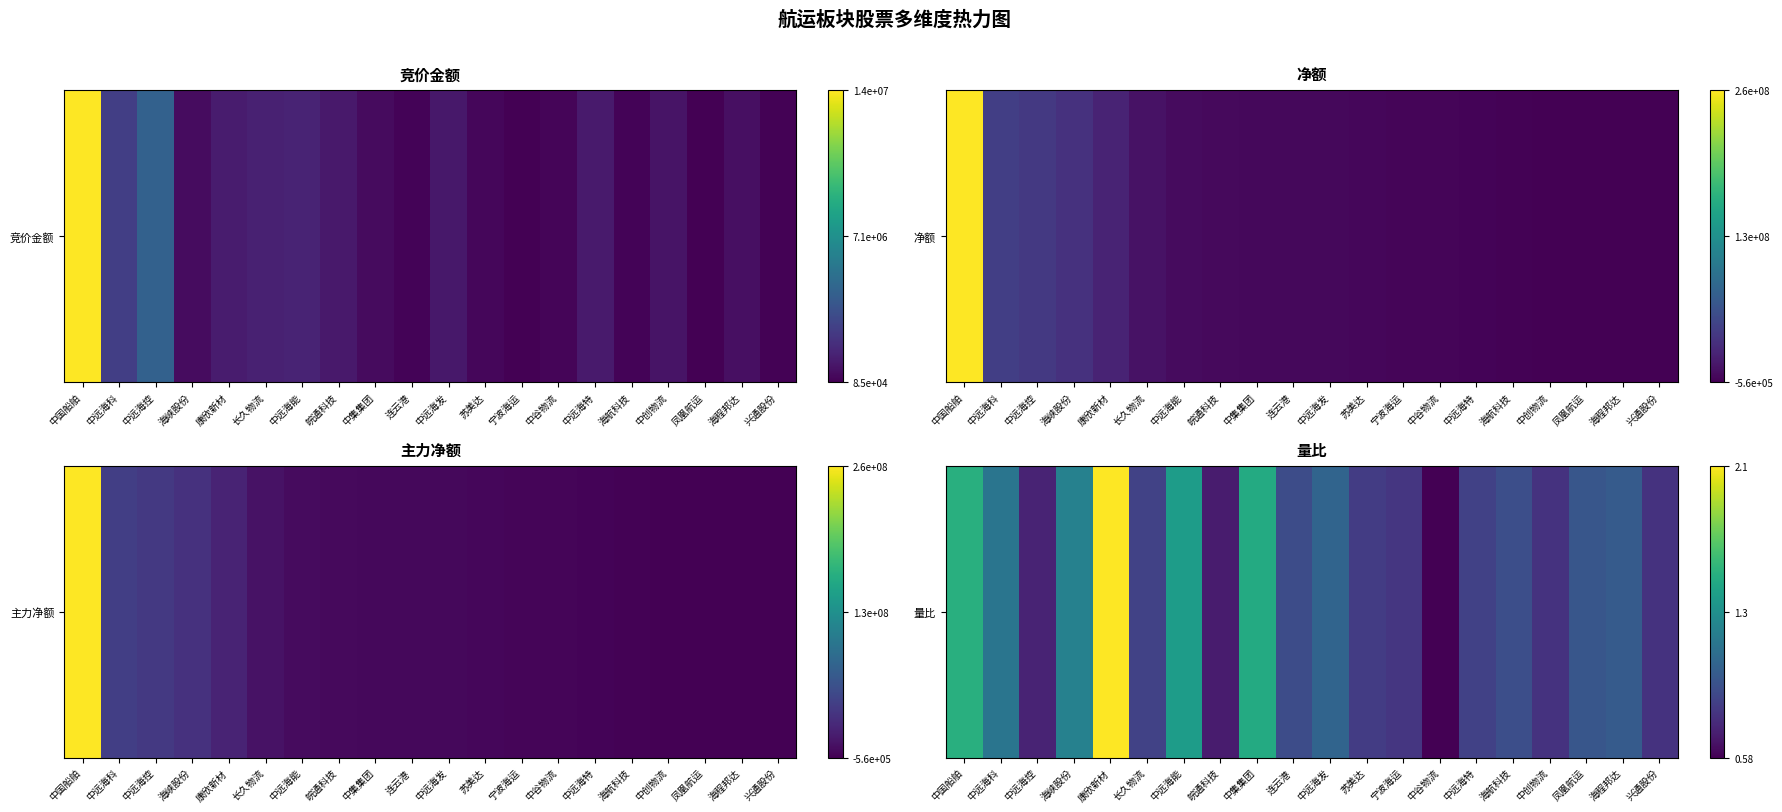

What is the change in value from 连云港 to 宁波海运?

-0.1